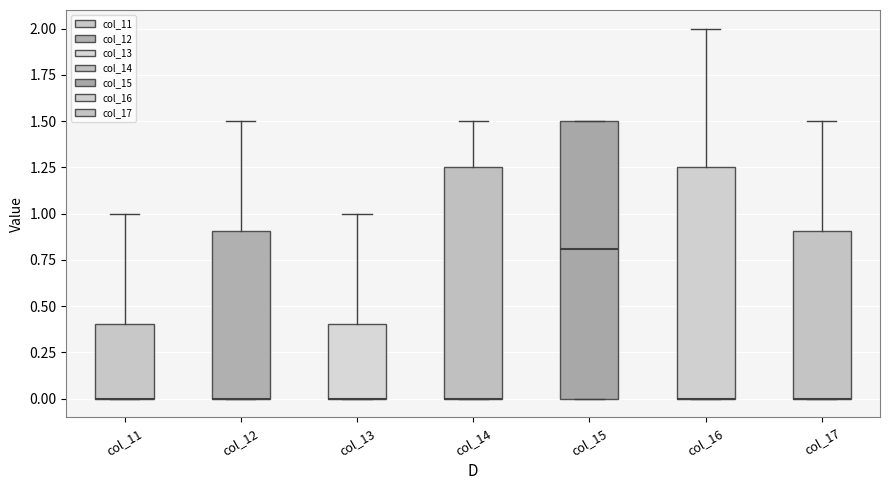

Comparing the boxes themselves (not the whiskers), which one is the tallest?

col_15